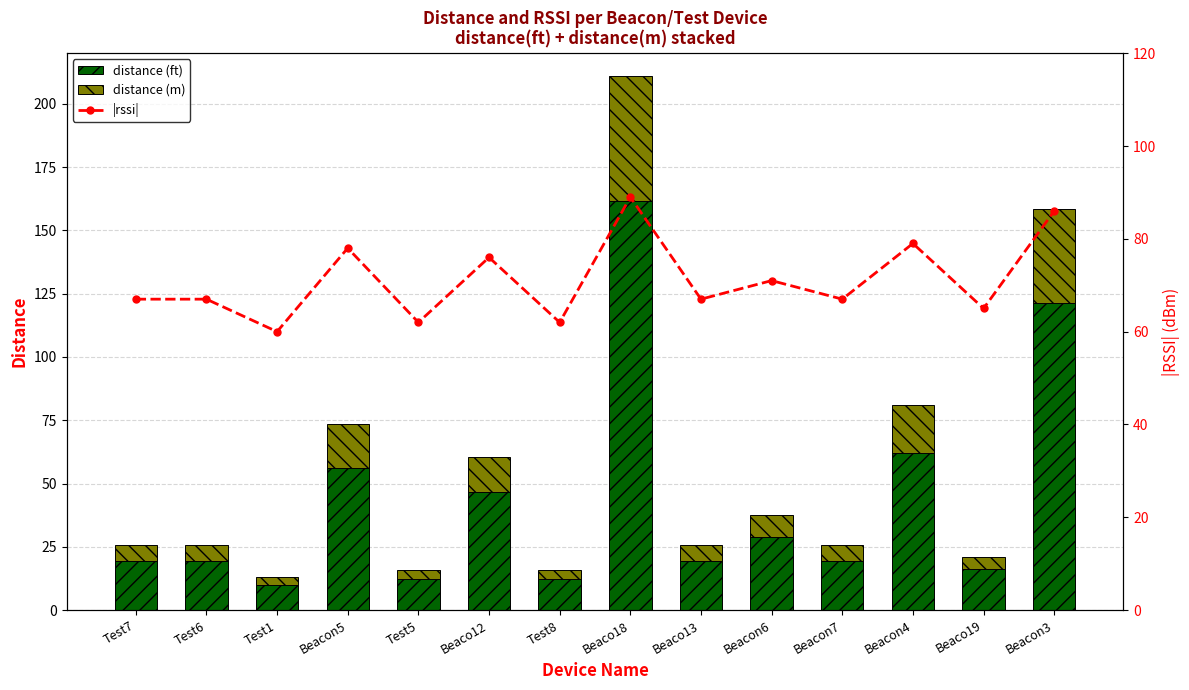

Is it true that distance (ft) equals 12.1 at Test8?

True